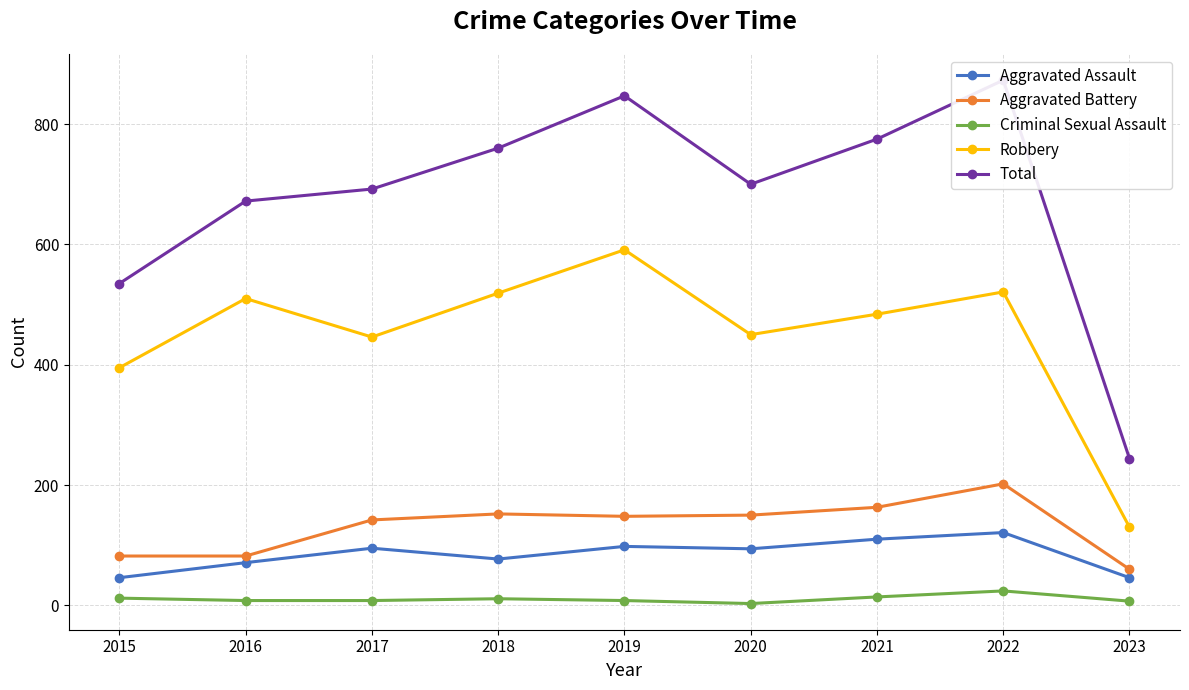

What is the greatest value displayed?

873